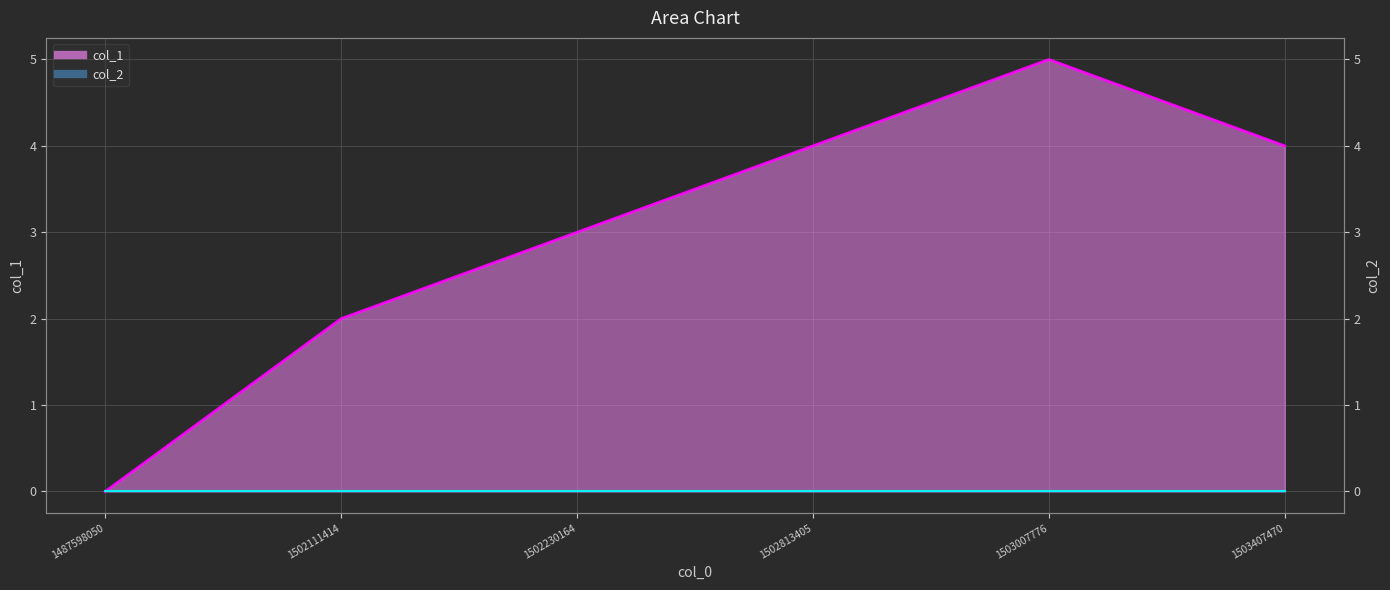

Which has a higher value, 1503007776 or 1503407470?

1503007776